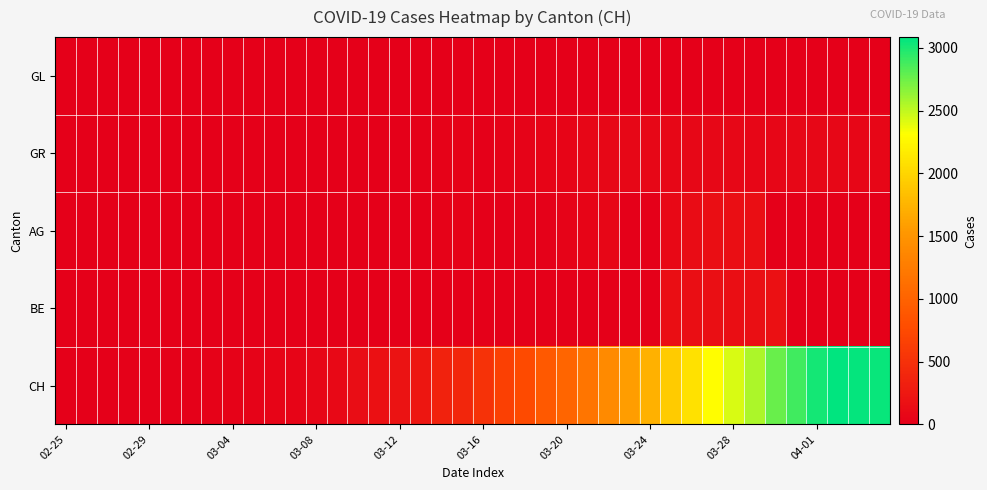

What is the greatest value displayed?

3086